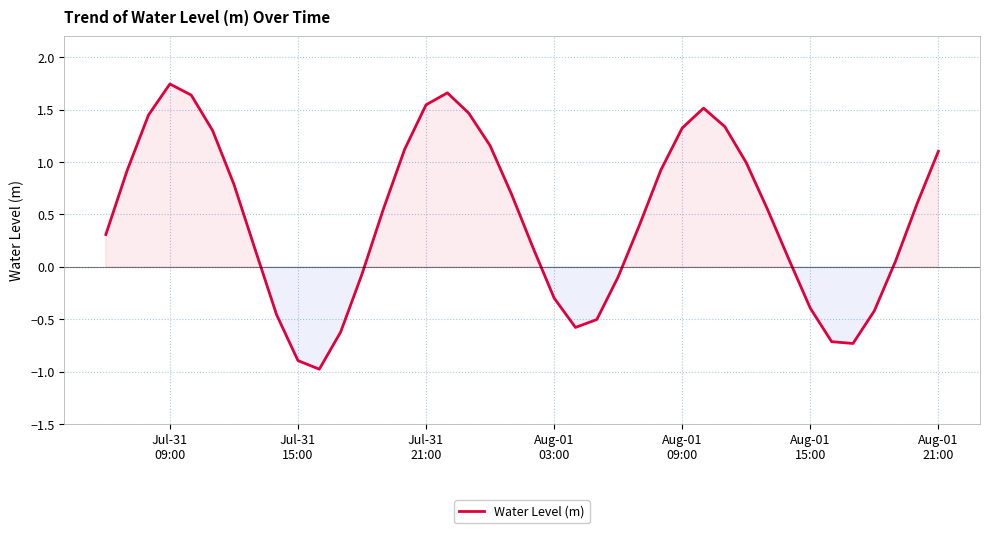

What is the difference between the maximum and minimum values?

2.7